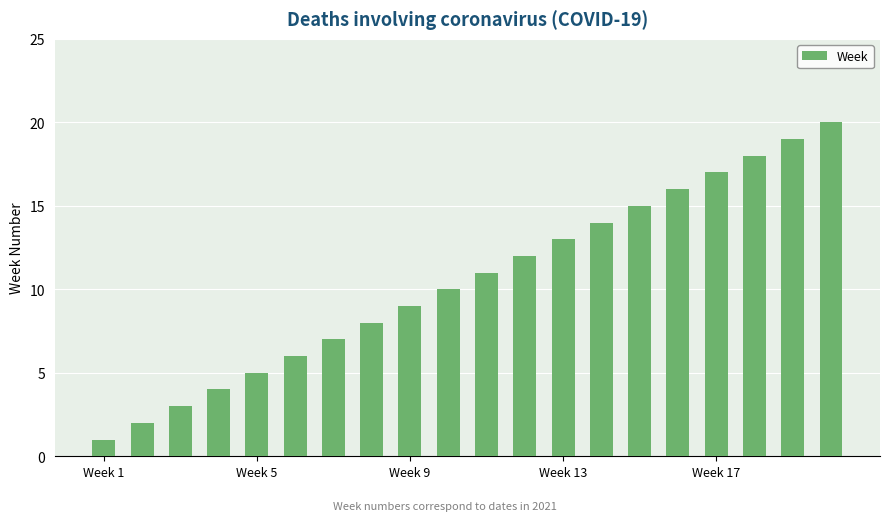

What is the difference between the maximum and second lowest values?

18